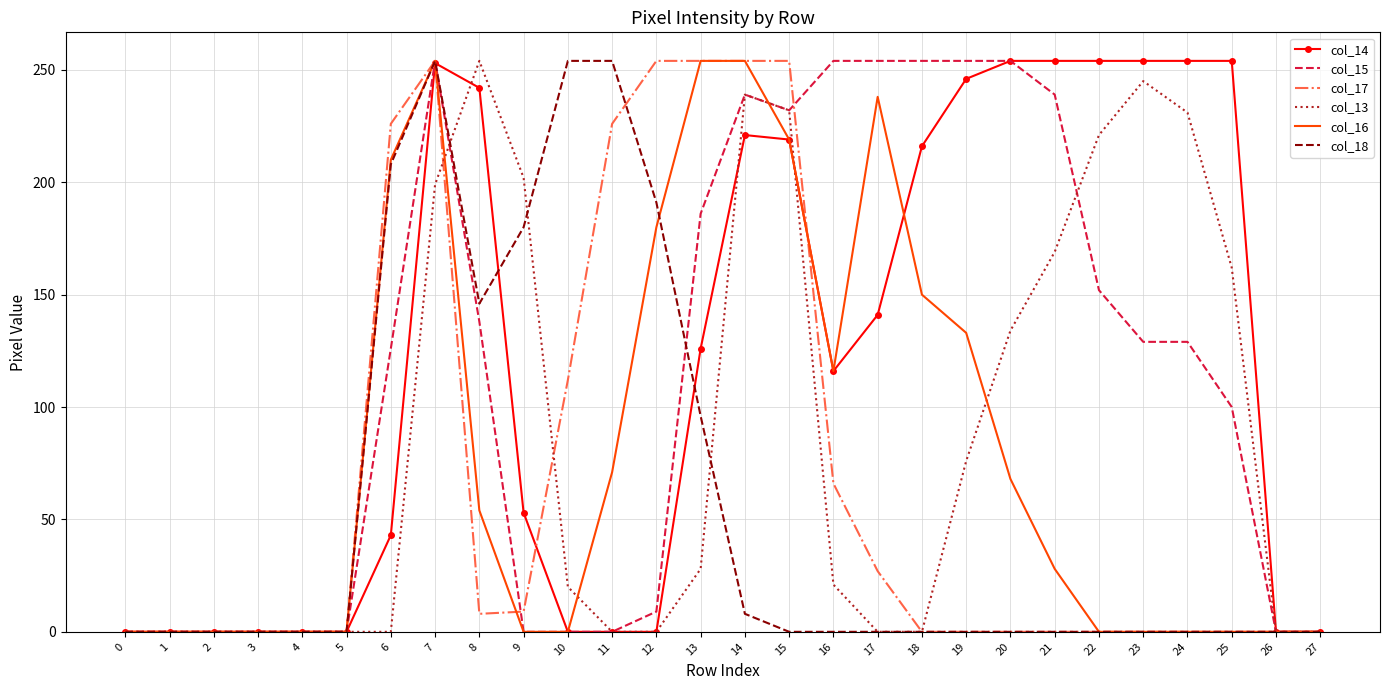

True or false: col_18 has a value of 0 at 21.

True